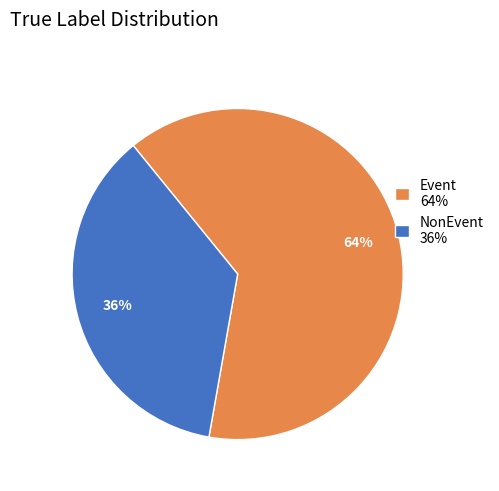

How many segments does this pie chart have?

2